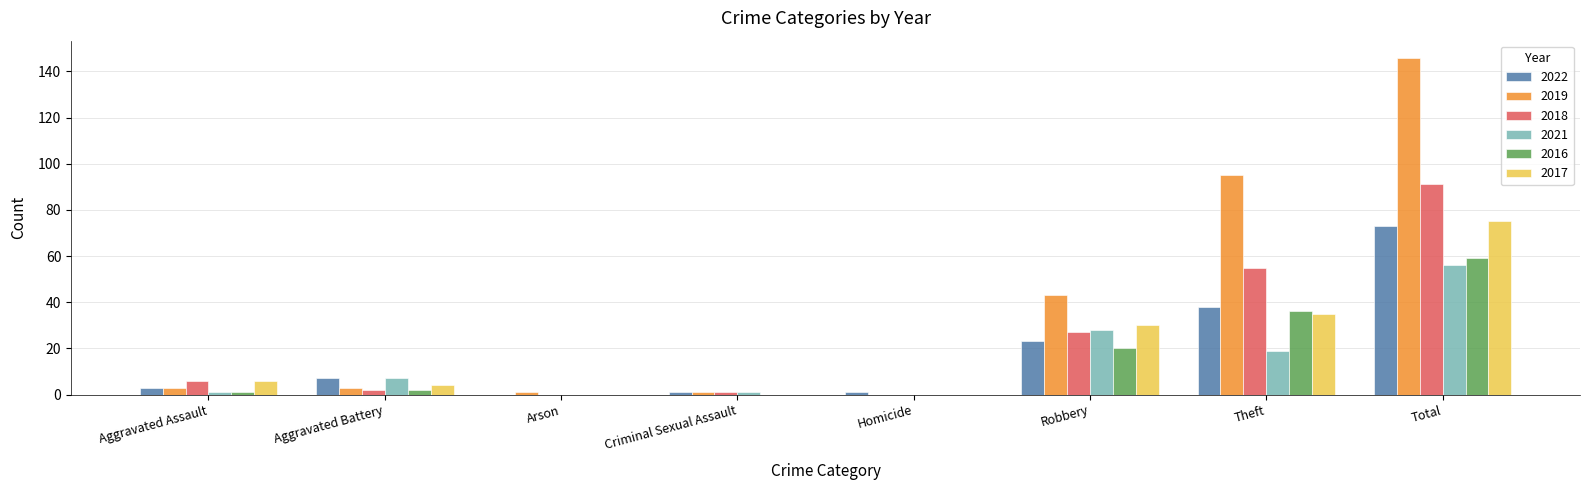

What is the average value of the 2017 series?

19